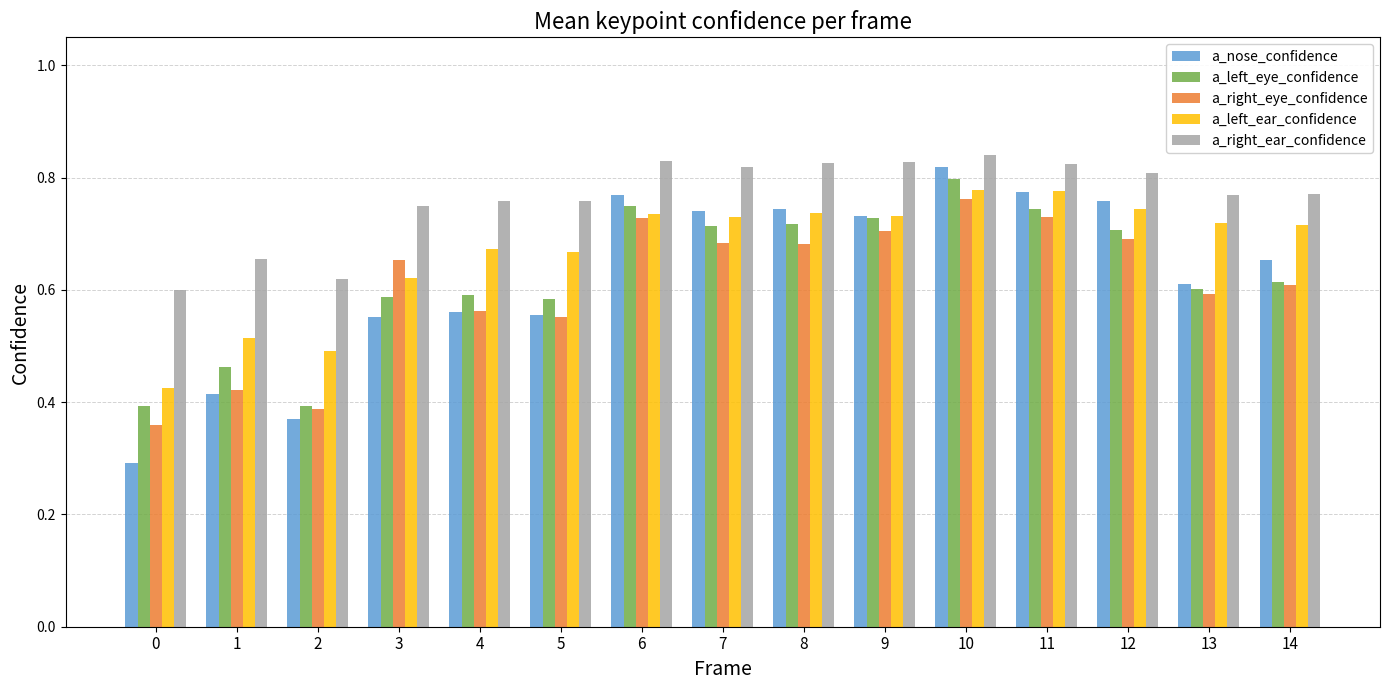

How many bars are there in each group?

5